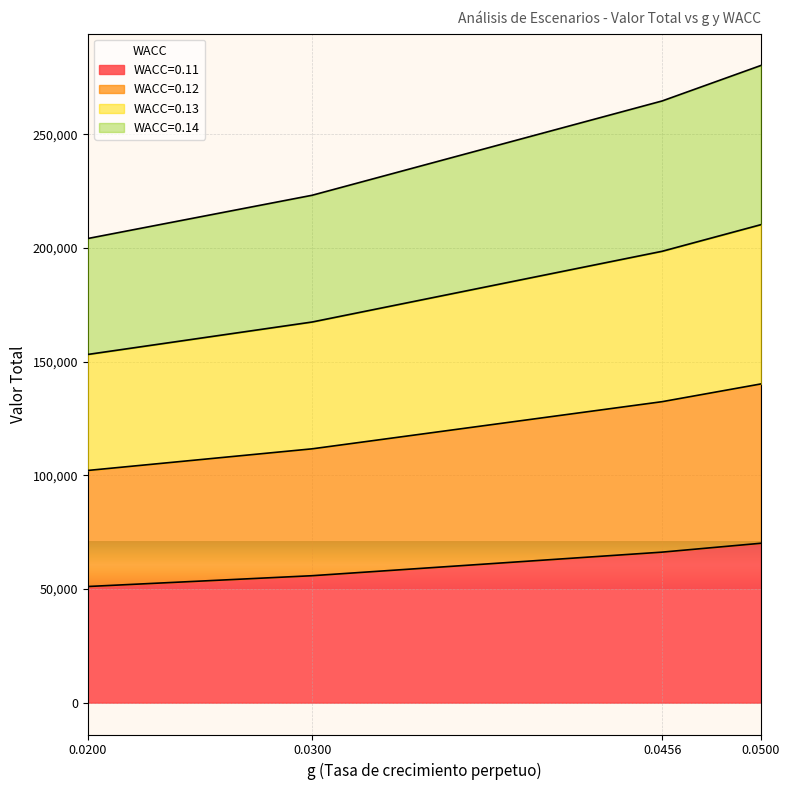

The value of WACC=0.11 at 0.0456 is 66223.1. True or false?

True